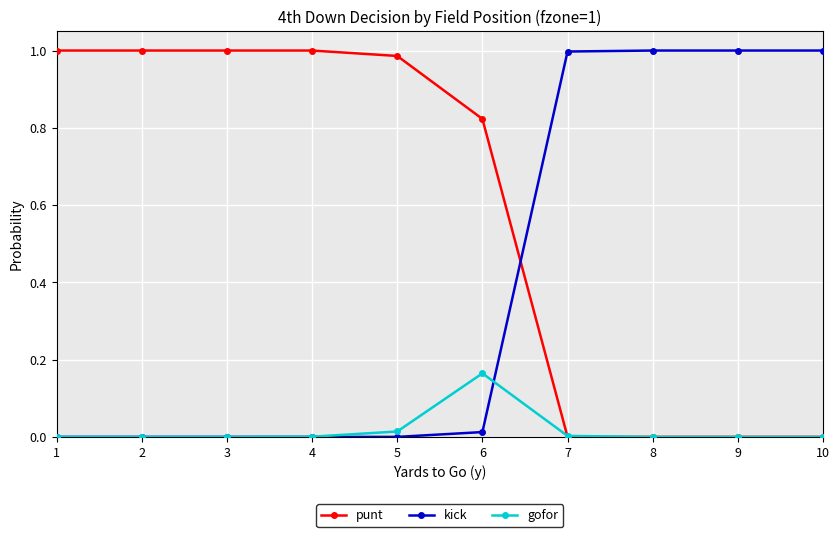

Which series has the largest total across all categories?

punt